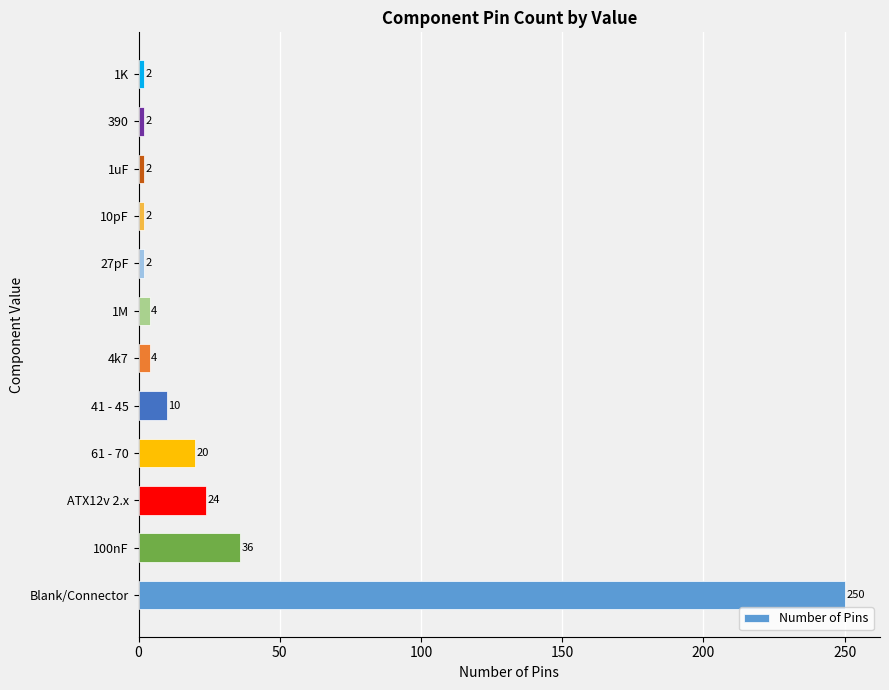

What is the average value?

30